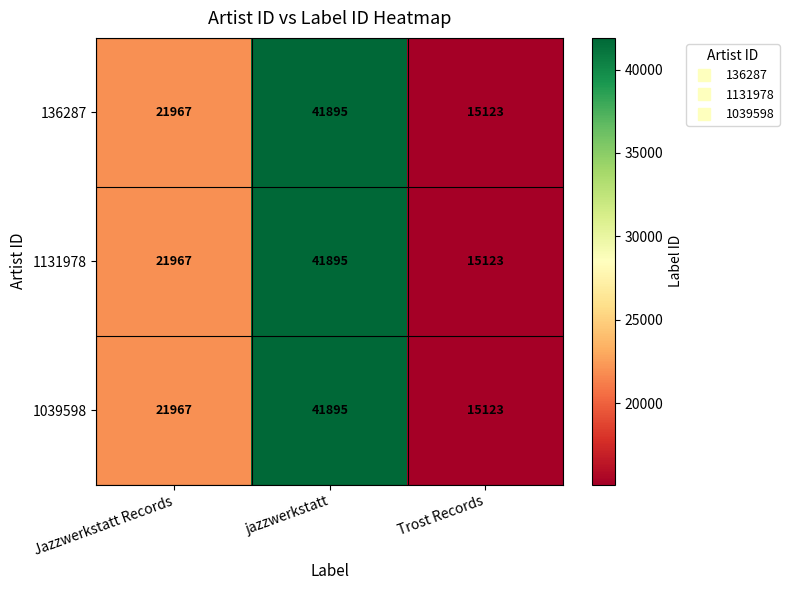

How many series are shown in this chart?

3